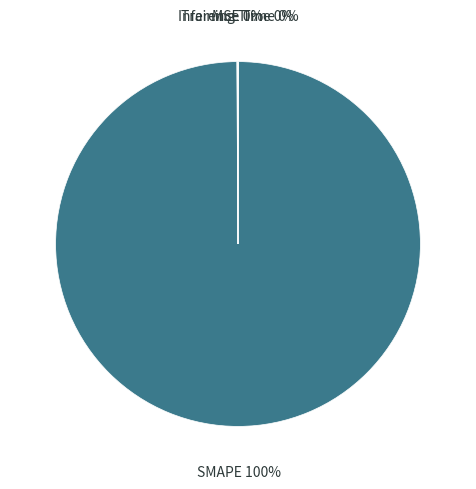

What is the largest slice in the pie chart?

SMAPE